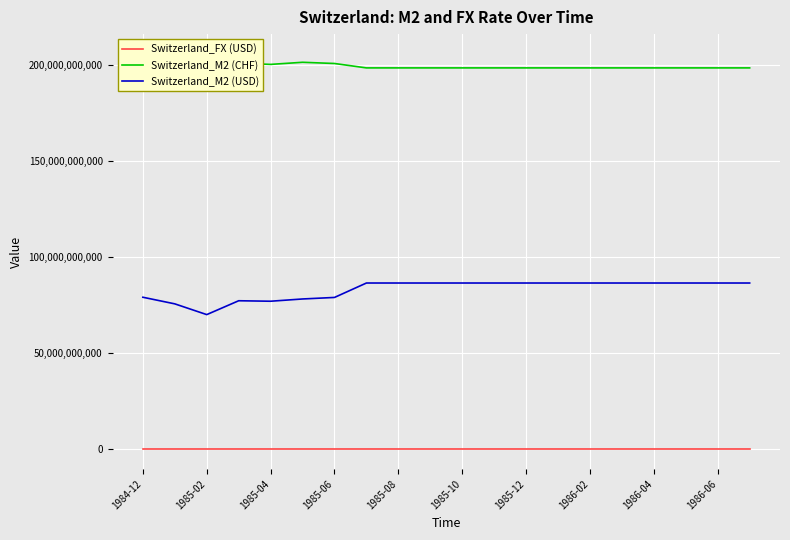

Is the value of Switzerland_M2 (USD) at 1985-02 greater than the value of Switzerland_FX (USD) at 1986-06?

Yes